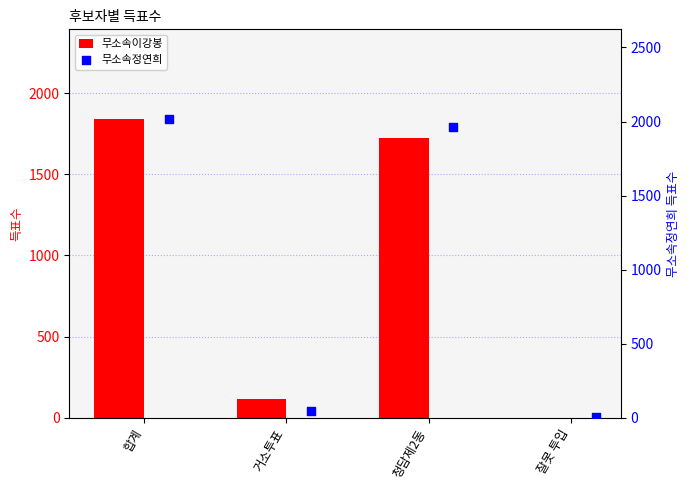

At which category is the sum across all series the highest?

합계